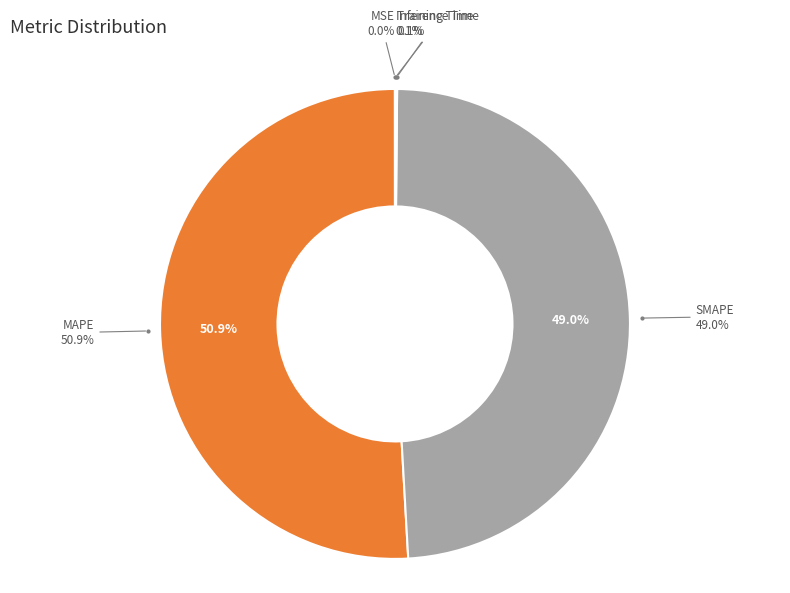

True or false: MAPE accounts for 51% of the total.

True